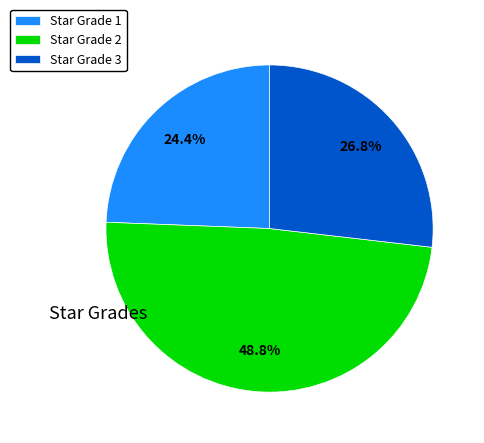

What is the largest slice in the pie chart?

Star Grade 2